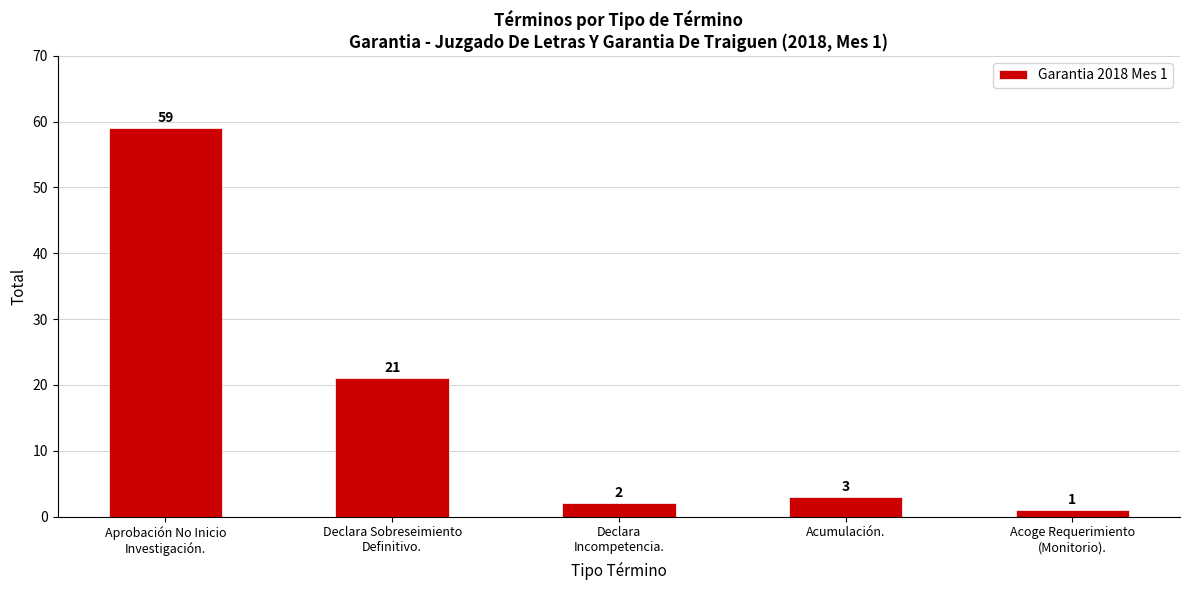

Reading left to right, transcribe all the data shown in this chart.

Aprobación No Inicio
Investigación.=59	Declara Sobreseimiento
Definitivo.=21	Declara
Incompetencia.=2	Acumulación.=3	Acoge Requerimiento
(Monitorio).=1